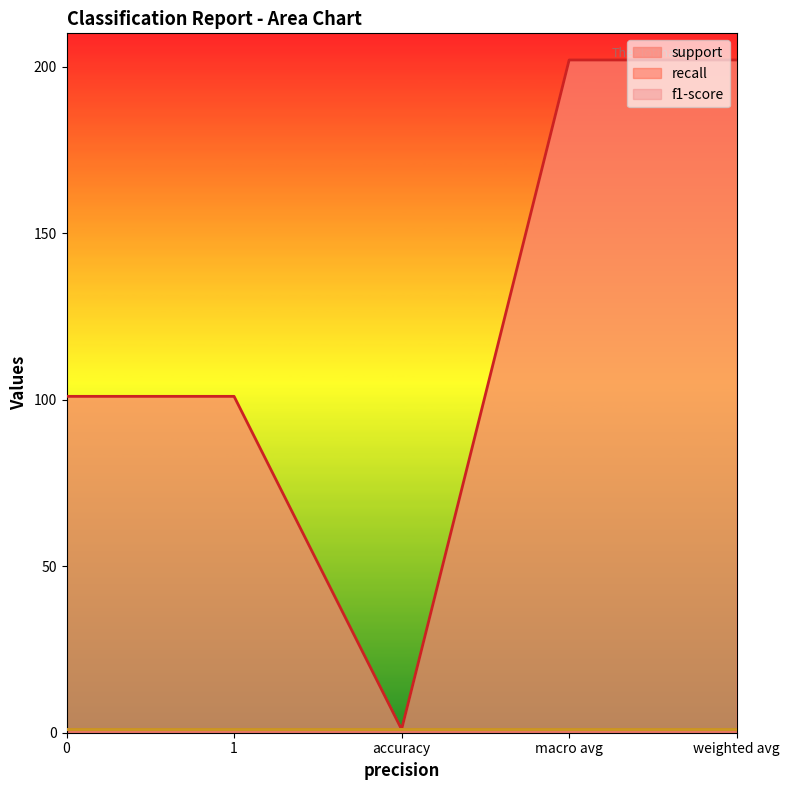

What is the total value across all series at 0?

103